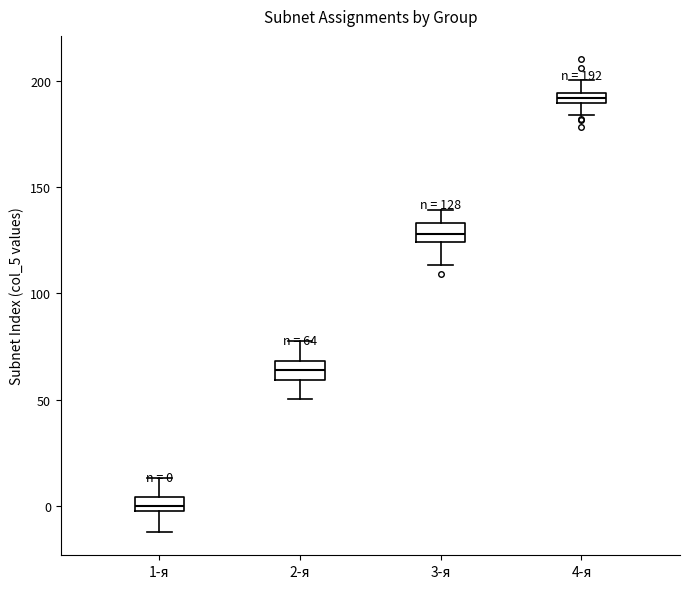

Which box has the lowest median line?

1-я